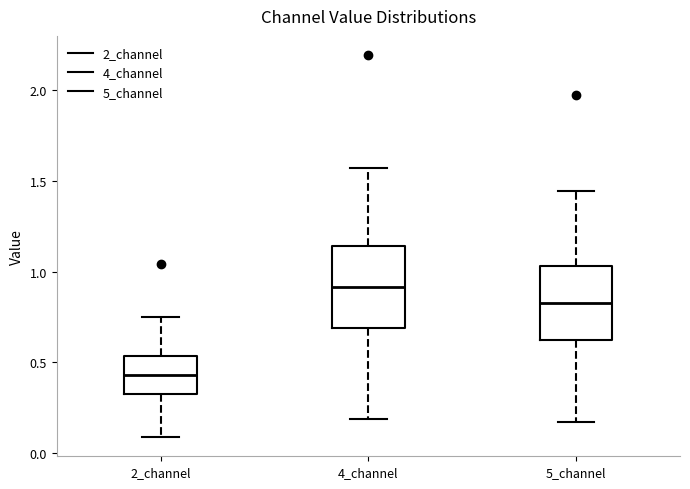

Reading left to right, transcribe this box plot: for each box, give where its median line is, the range the box spans, and where its two whiskers end, as read against the y-axis. The values are not printed on the chart, so give them approximately, as read against the axis.

2_channel: median 0.45, box 0.30 to 0.55, whiskers 0.10 to 0.75
4_channel: median 0.90, box 0.70 to 1.15, whiskers 0.20 to 1.55
5_channel: median 0.85, box 0.60 to 1.05, whiskers 0.15 to 1.45